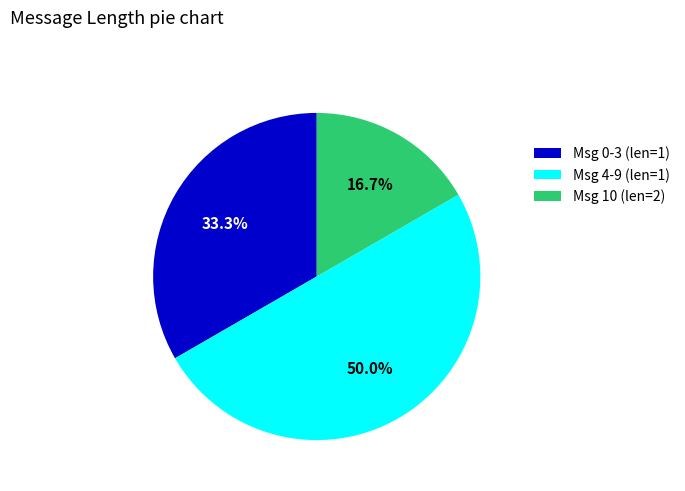

Rank the categories by value from highest to lowest.

Msg 4-9 (len=1), Msg 0-3 (len=1), Msg 10 (len=2)